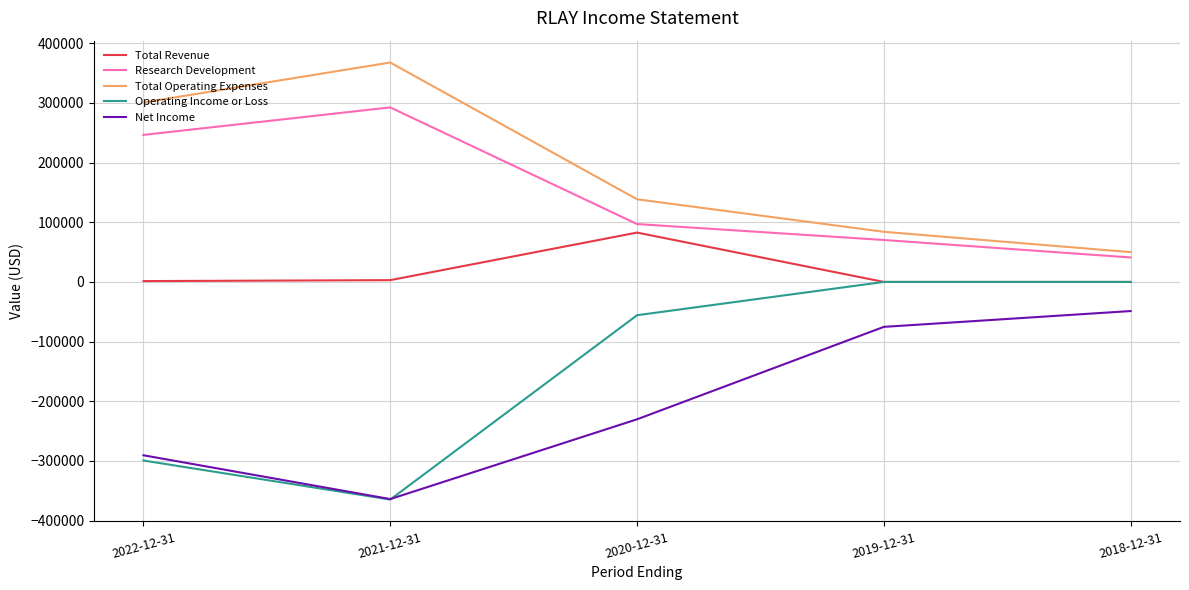

What is the difference between the Net Income values at 2022-12-31 and 2018-12-31?

241700